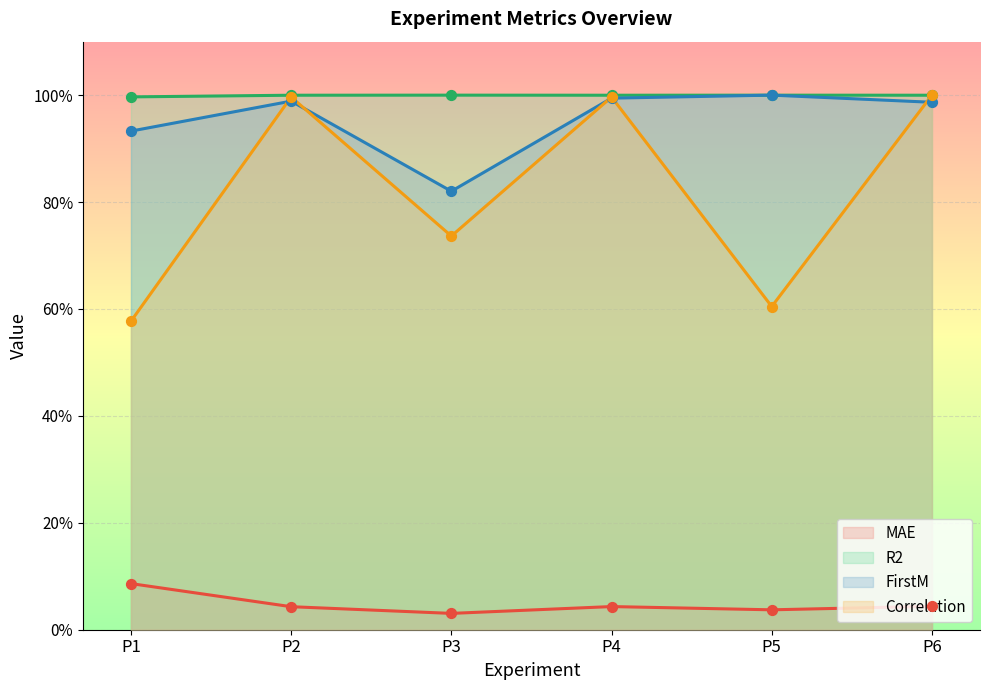

What is the total value across all series at P4?

3.0